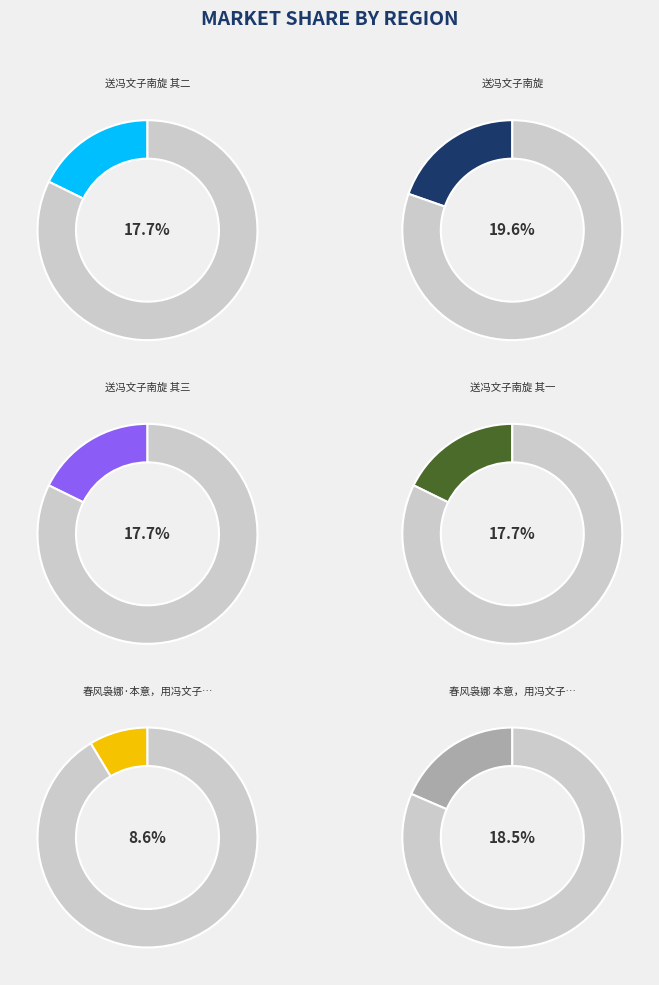

Which slice is the largest?

送冯文子南旋